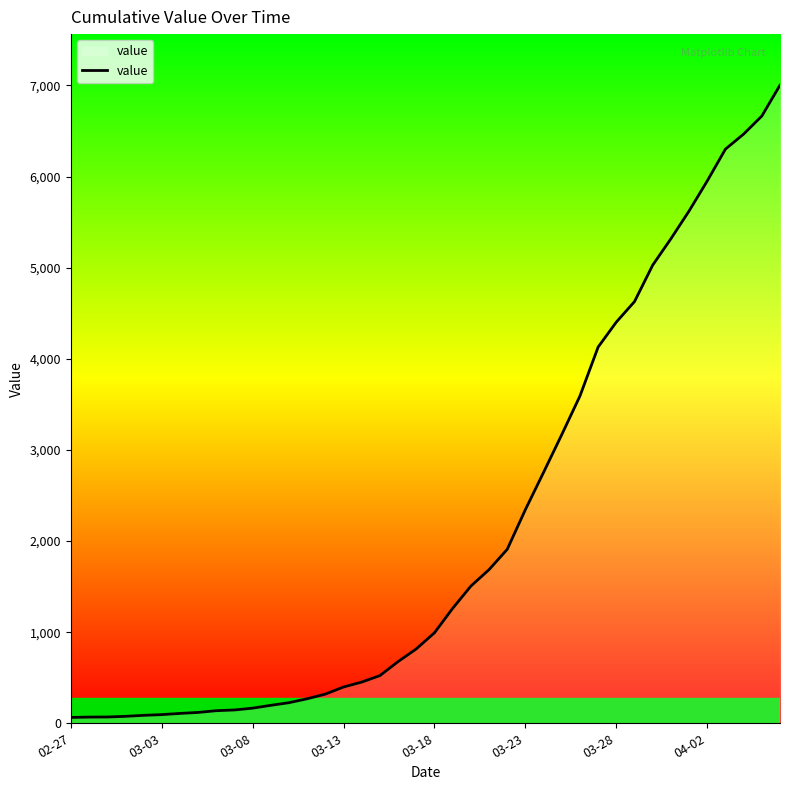

What is the maximum value shown in the chart?

7003